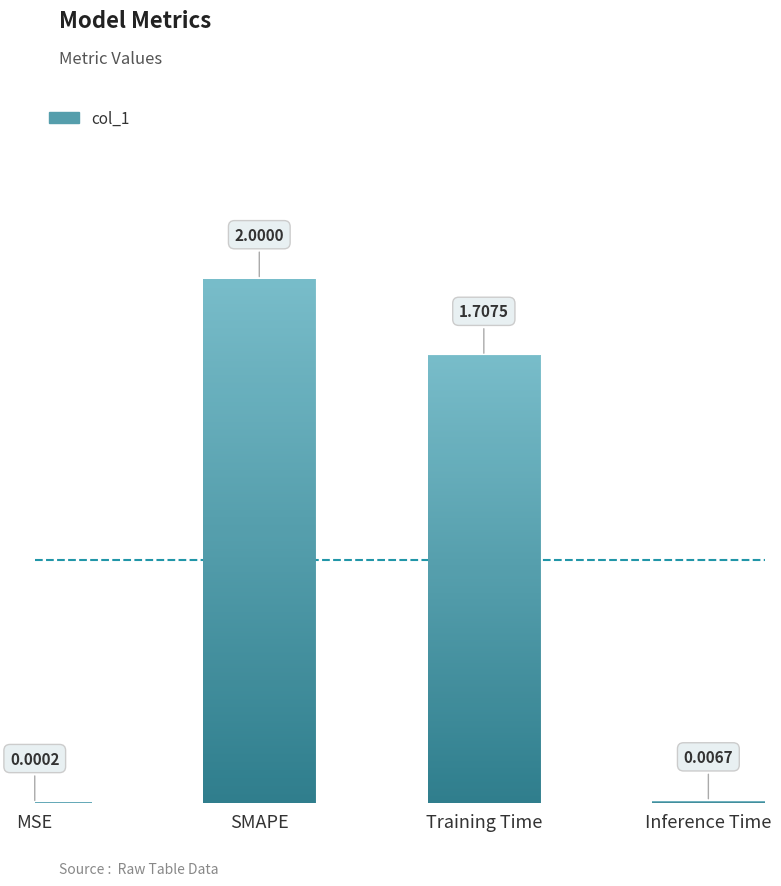

Which has a higher value, MSE or Training Time?

Training Time